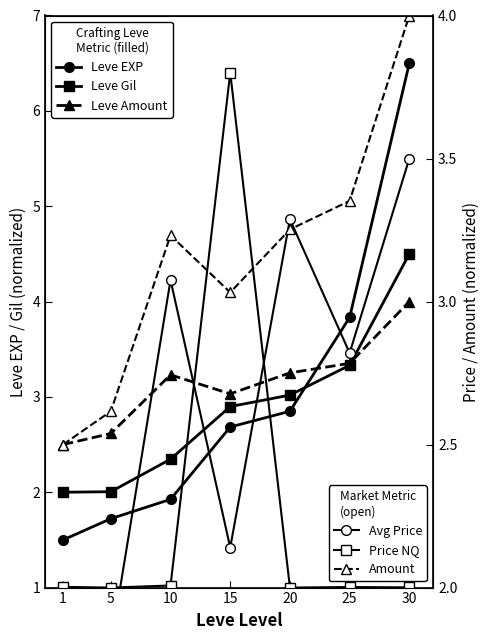

True or false: Price NQ has more than 2 points higher than both neighbors.

False